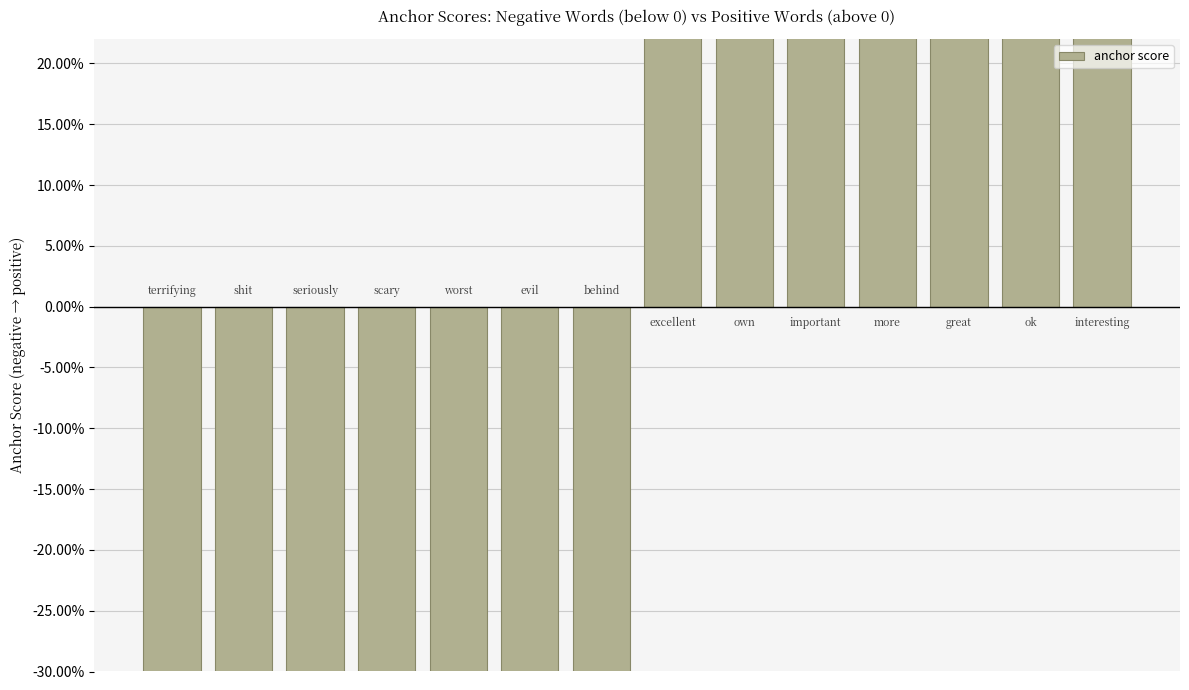

What value does the data have at 5?

-0.9